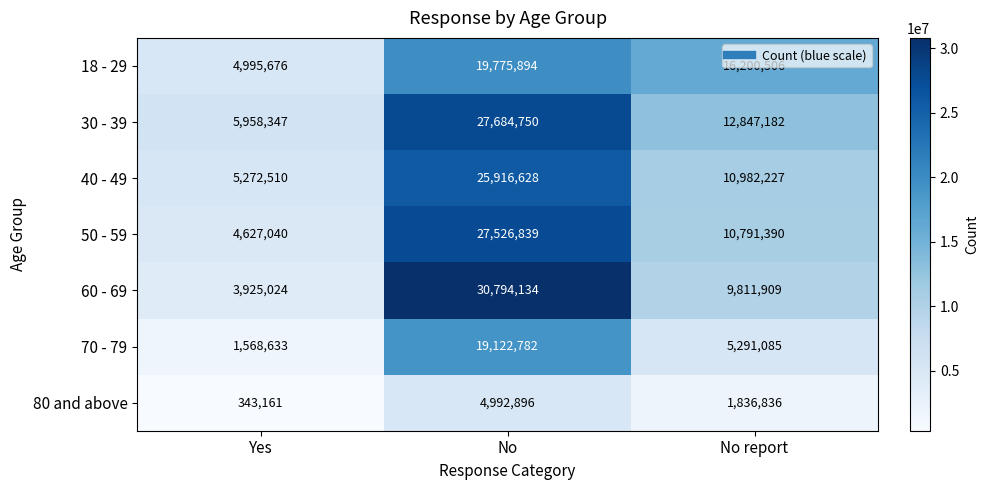

How many distinct data groups are displayed?

7